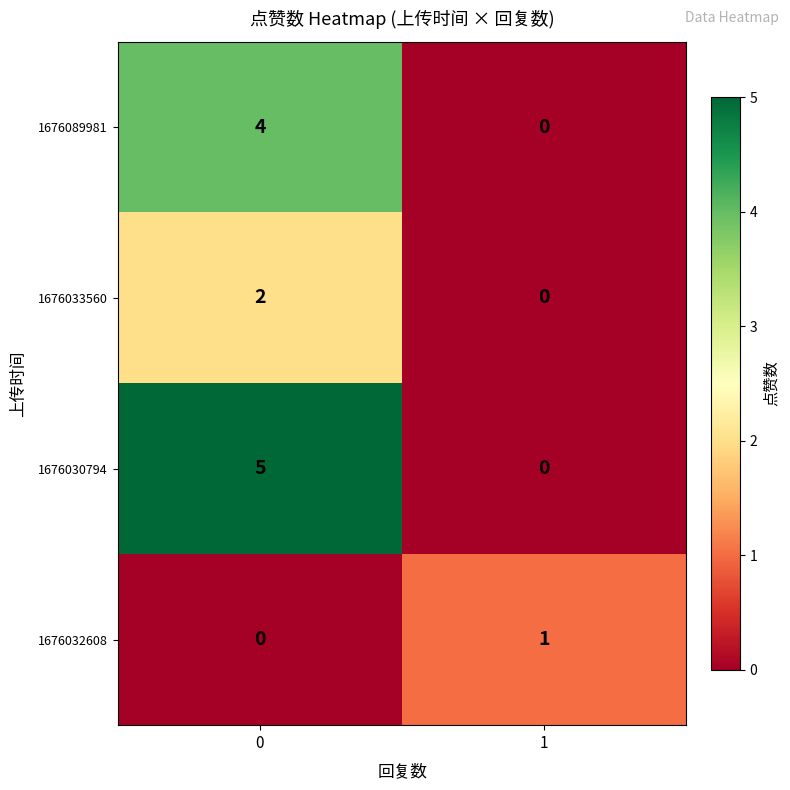

Is the value of 1676030794 at 0 greater than the value of 1676033560 at 0?

Yes